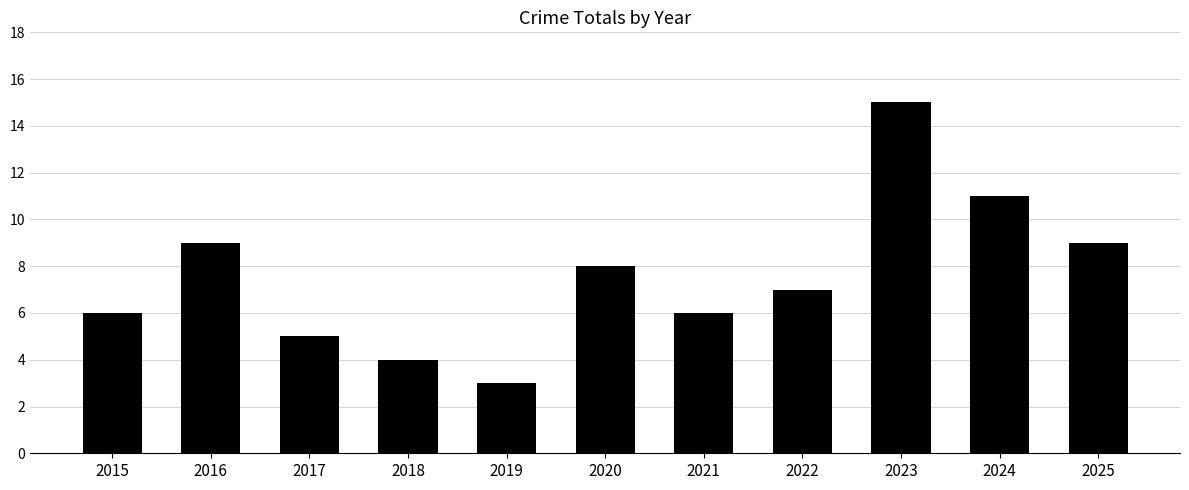

Count the number of data series in this chart.

1